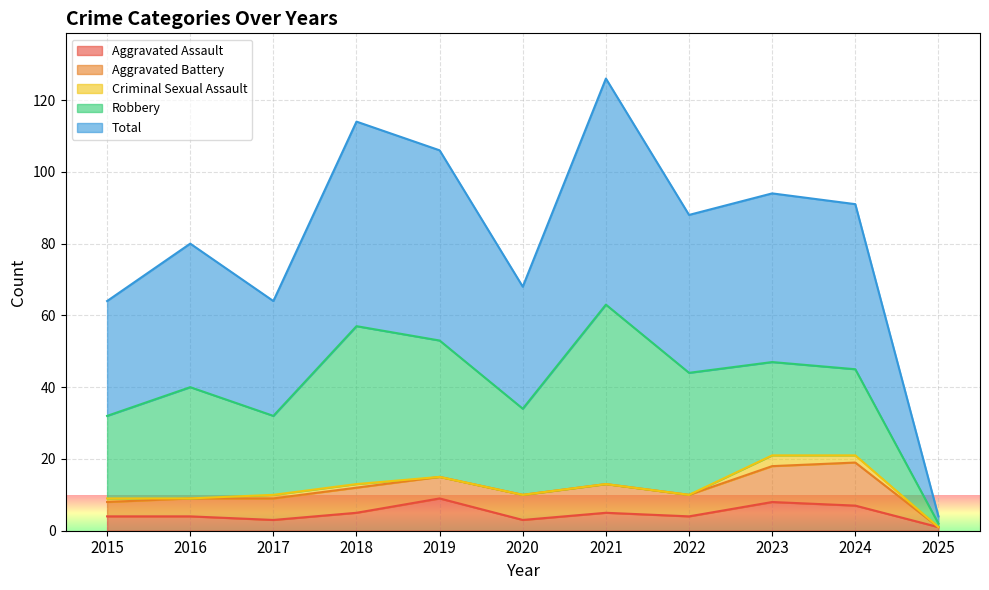

At which category does Aggravated Assault reach its first local peak?

2019